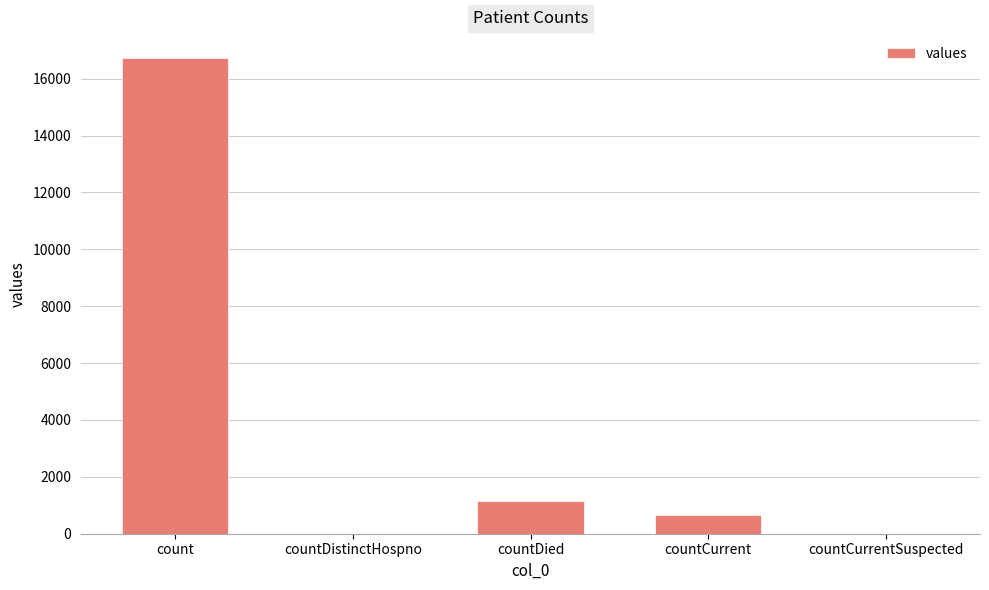

Are the bars horizontal?

No